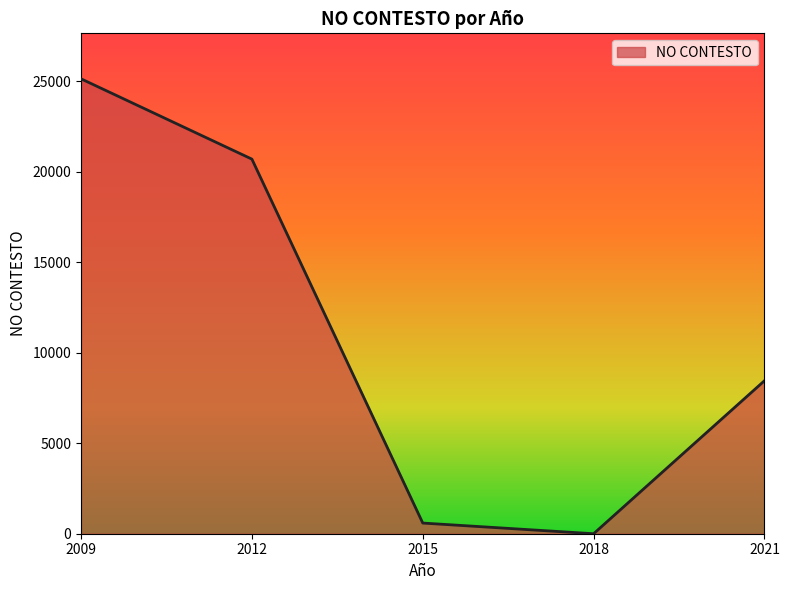

Is it true that the value at 2018 is 0?

True